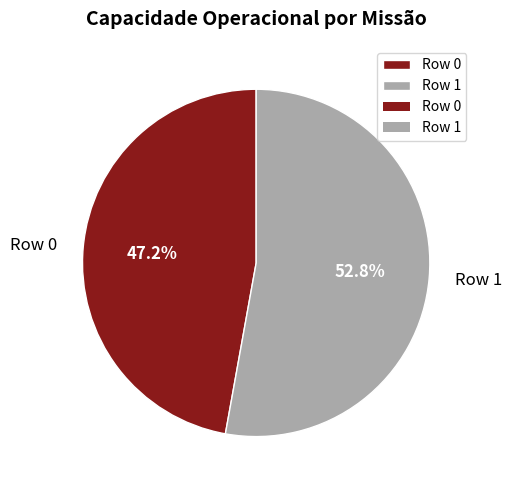

What percentage do Row 1 and Row 0 together represent?

100.0%